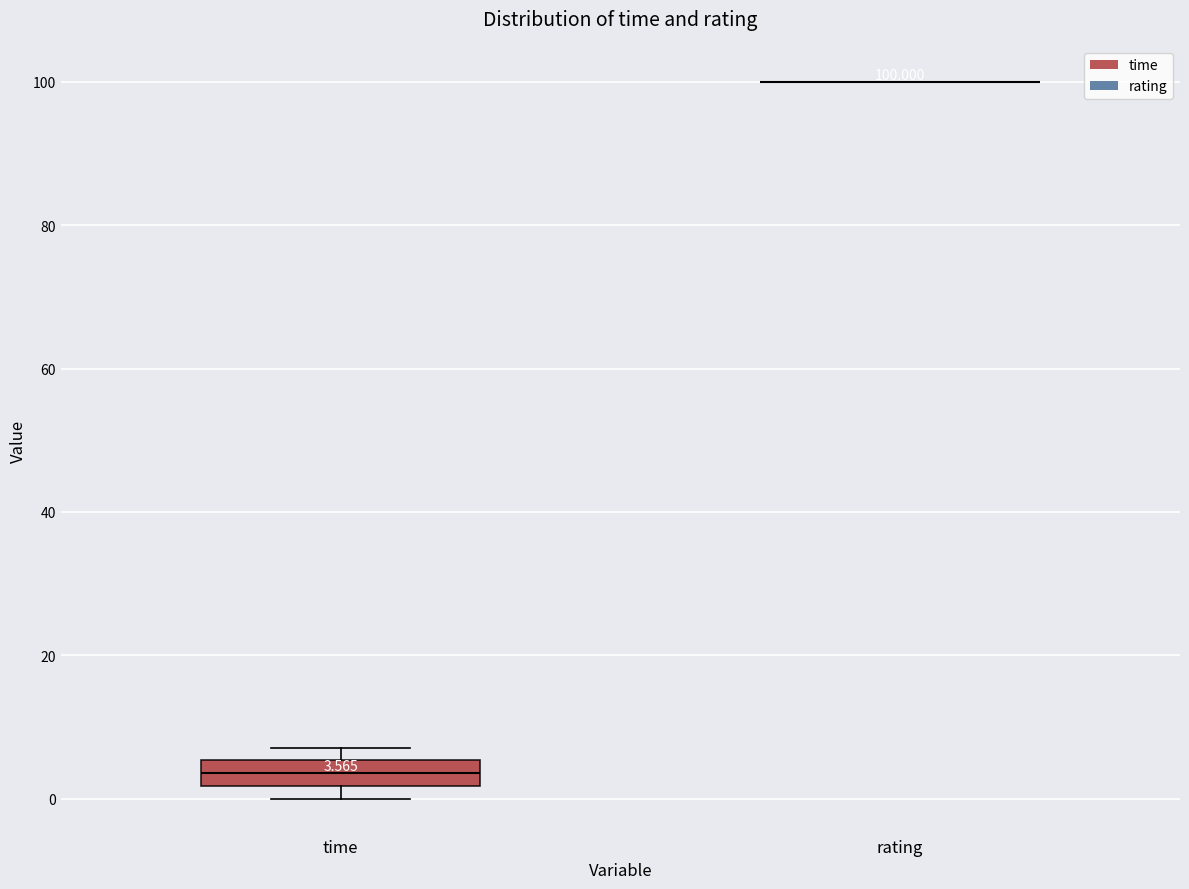

Which box is the tallest, from its lower edge to its upper edge?

time